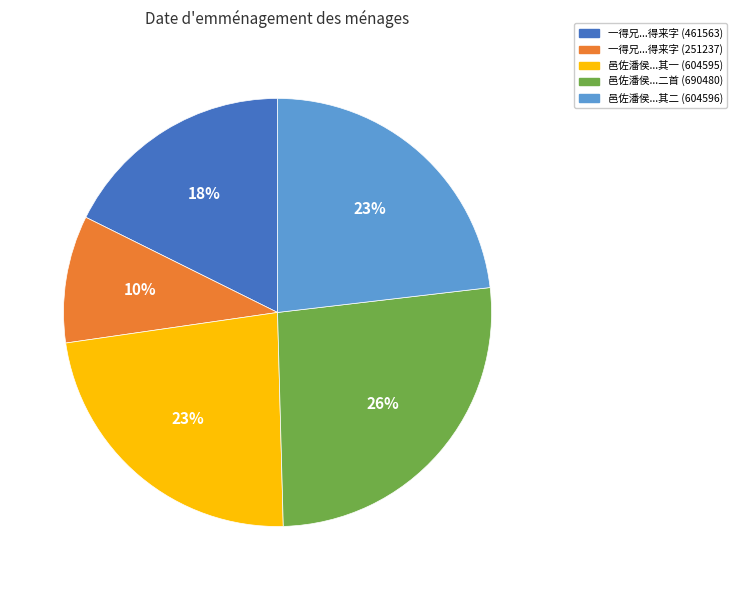

To the nearest percent, what portion does 一得兄...得来字 (251237) represent?

10%